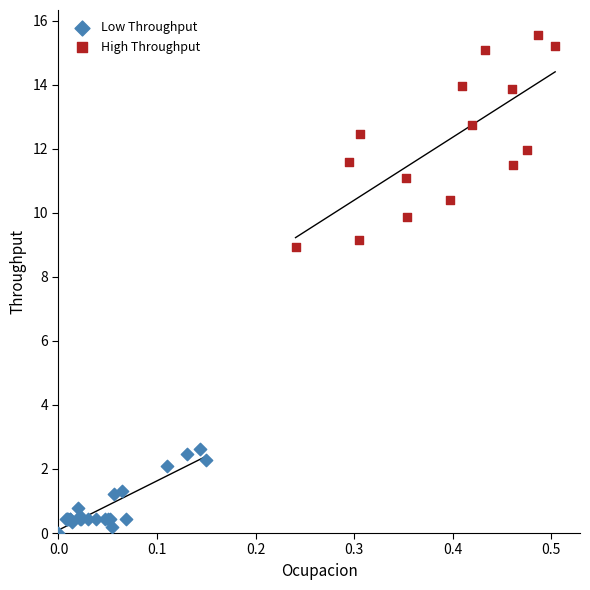

Which series contains the lowest Y value?

Low Throughput